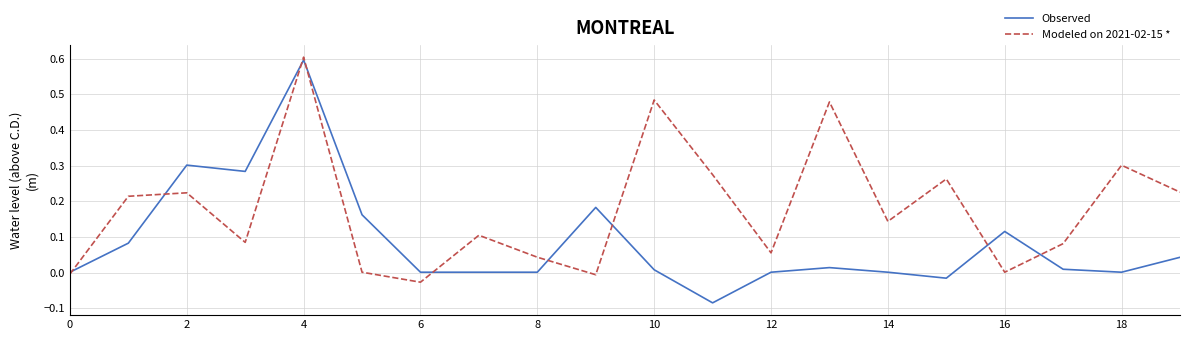

Which series has the largest total across all categories?

Modeled on 2021-02-15 *